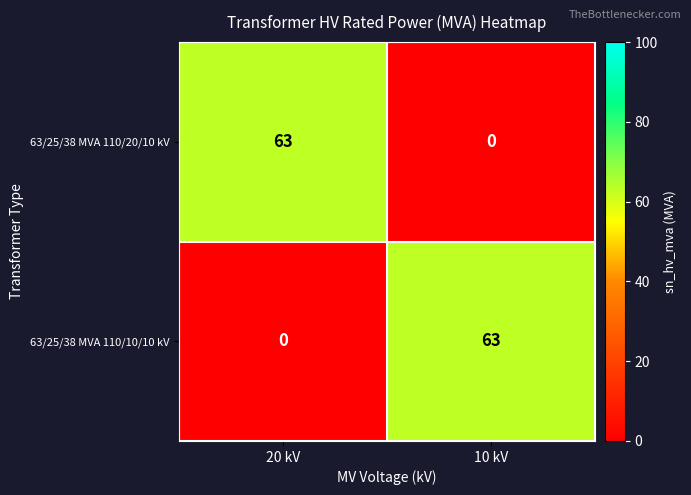

Is it true that 63/25/38 MVA 110/10/10 kV equals 63 at 10 kV?

True